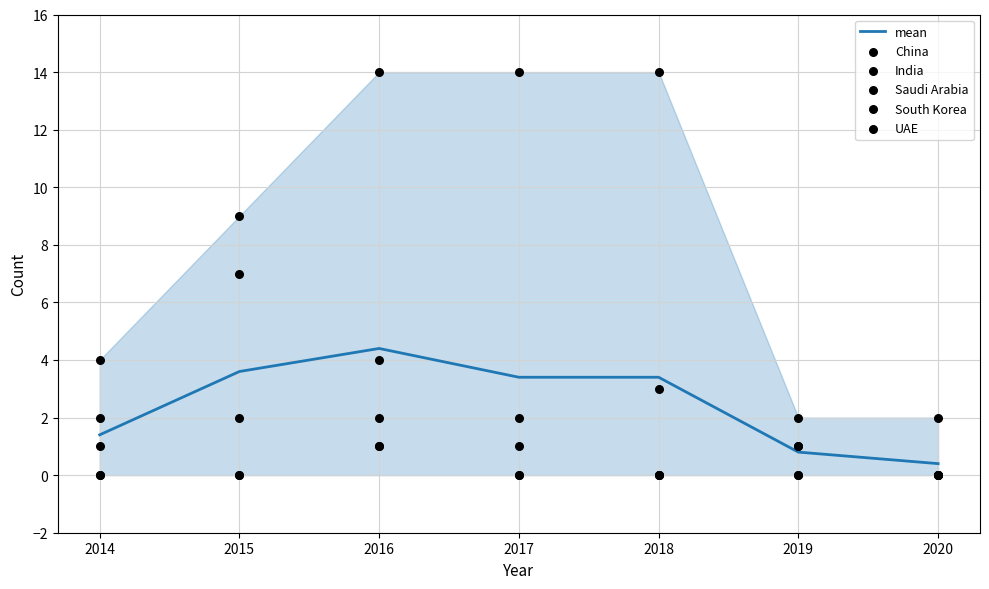

At which category is the sum across all series the highest?

2016